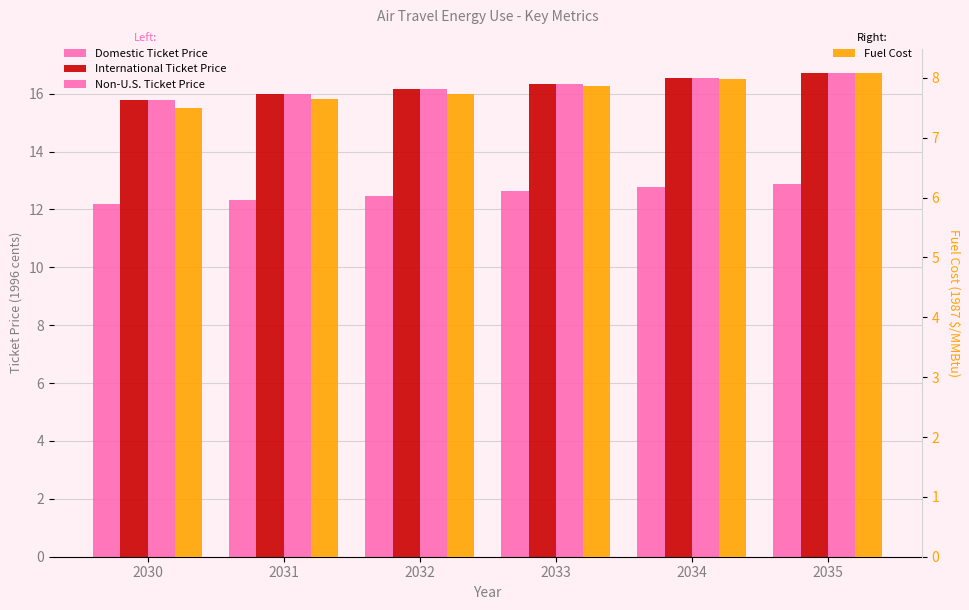

Which series has the largest range (max minus min)?

International Ticket Price